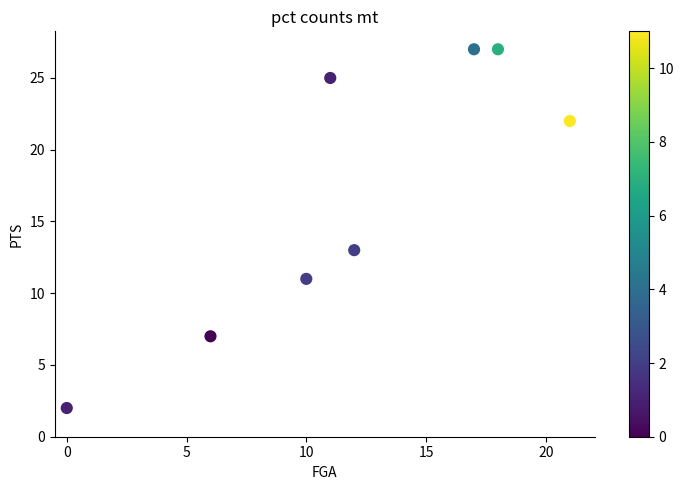

What Y value in the scatter plot is closest to 14?

13